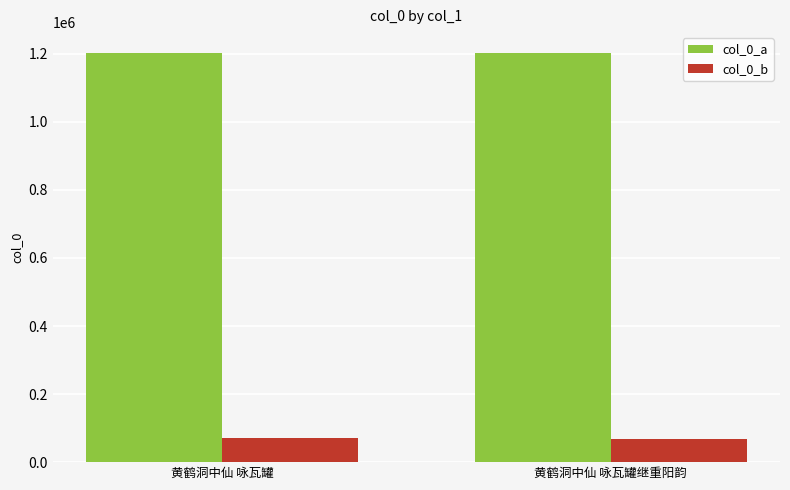

Rank the series by their maximum value, from highest to lowest.

col_0_a, col_0_b